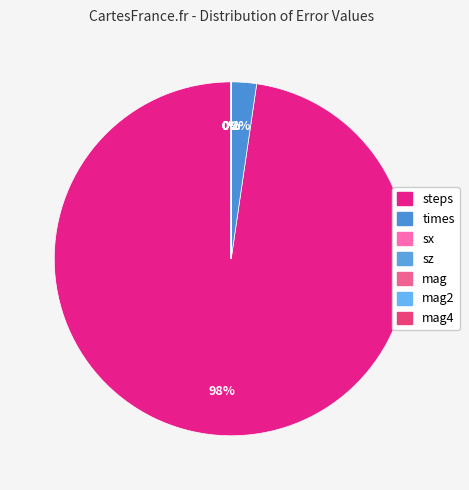

To the nearest percent, what is the difference between the largest and smallest slice percentages?

98%